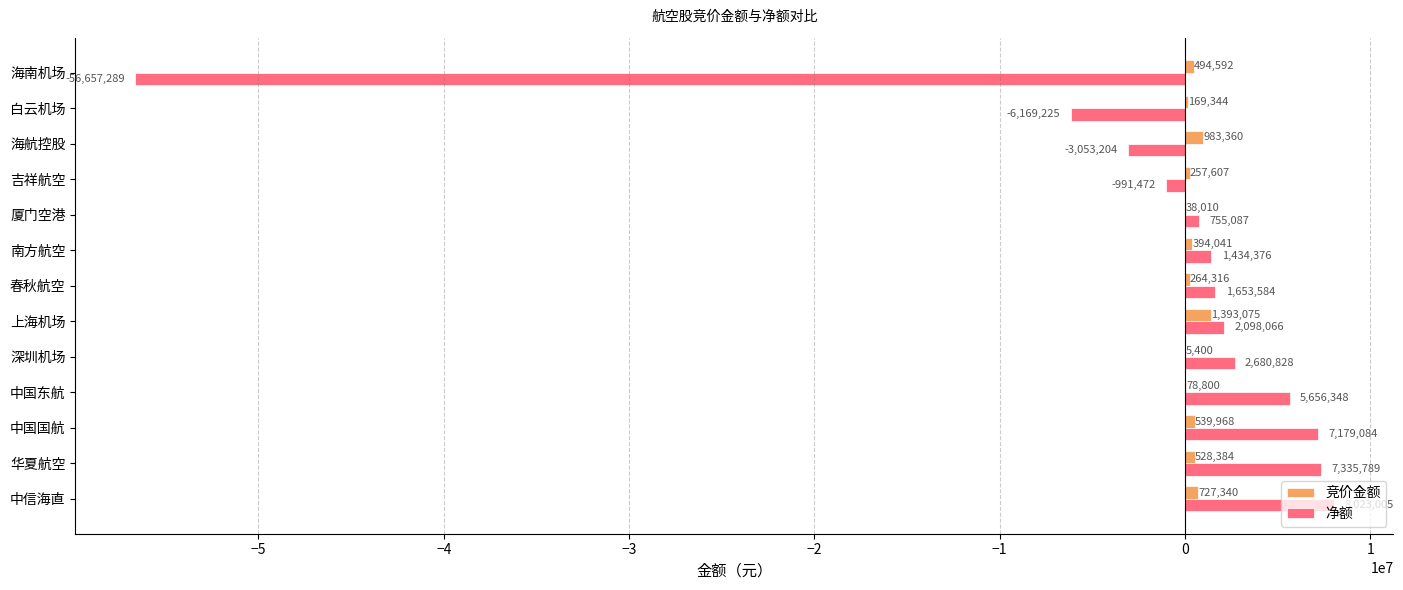

What is the sum of the 竞价金额 values at 海南机场 and 中国东航?

573392